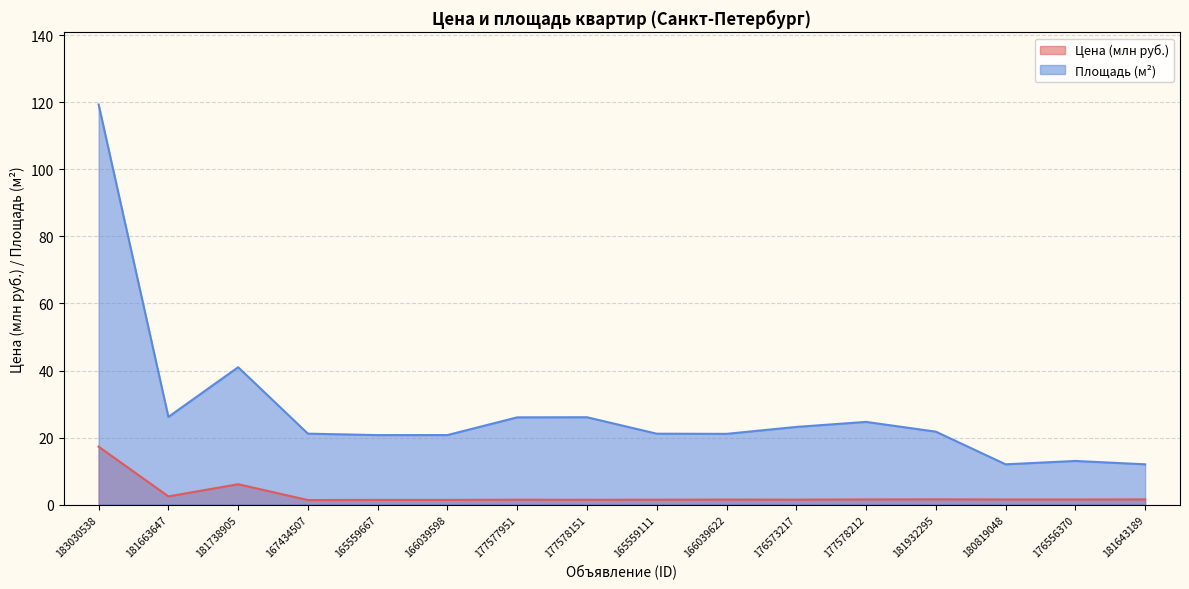

What is the minimum value shown in the chart?

1.3